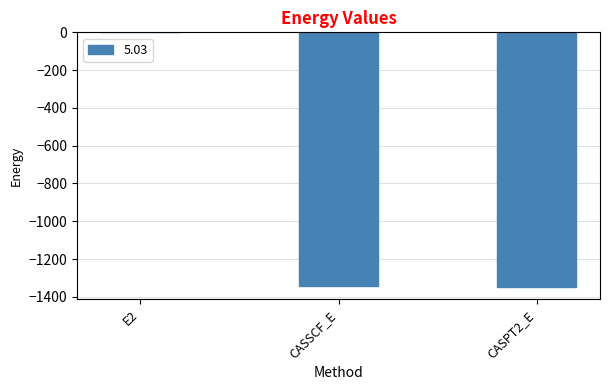

Which label corresponds to the largest value in the chart?

E2